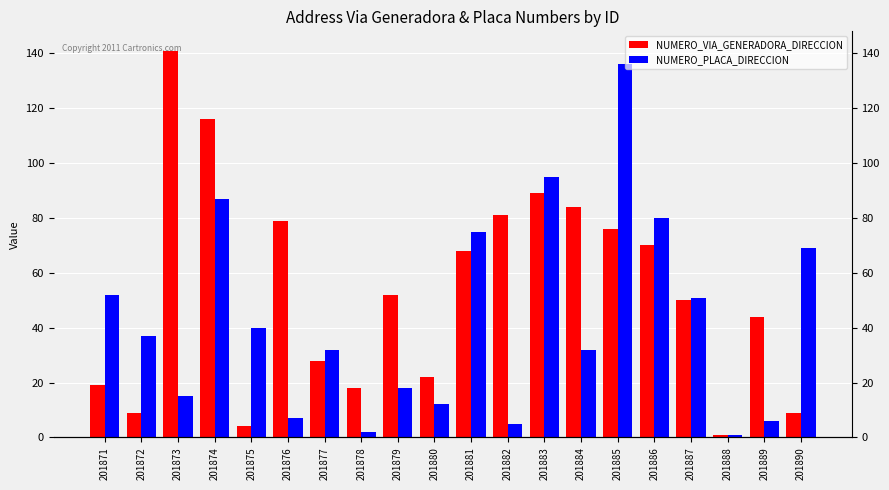

The value of NUMERO_VIA_GENERADORA_DIRECCION at 201883 is 89. True or false?

True